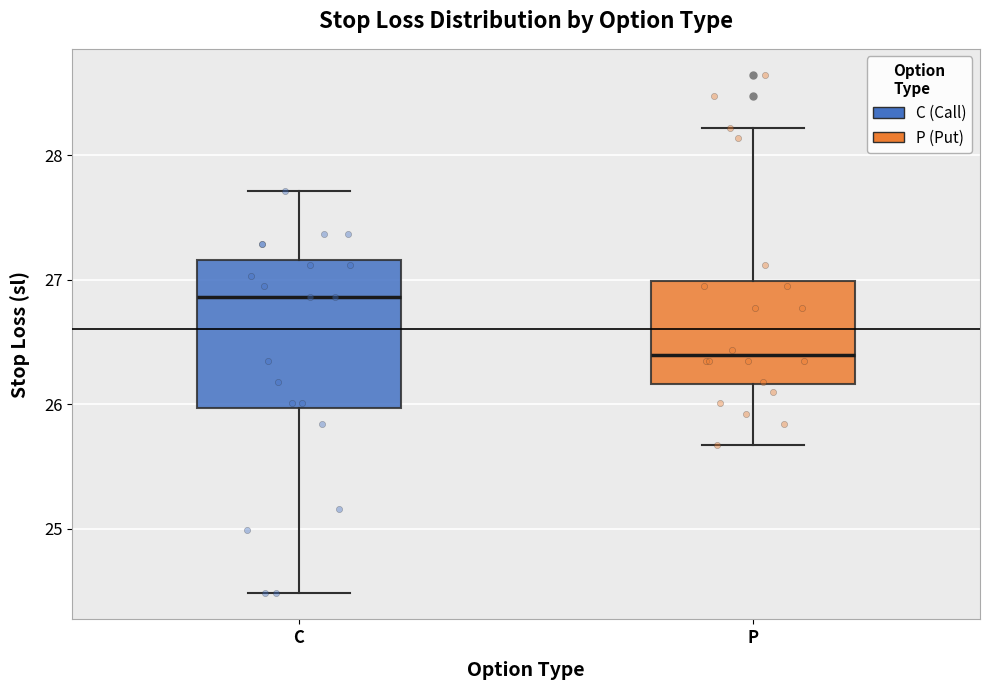

Reading left to right, transcribe this box plot: for each box, give where its median line is, the range the box spans, and where its two whiskers end, as read against the y-axis. The values are not printed on the chart, so give them approximately, as read against the axis.

C: median 26.9, box 26.0 to 27.2, whiskers 24.5 to 27.7
P: median 26.4, box 26.2 to 27.0, whiskers 25.7 to 28.2